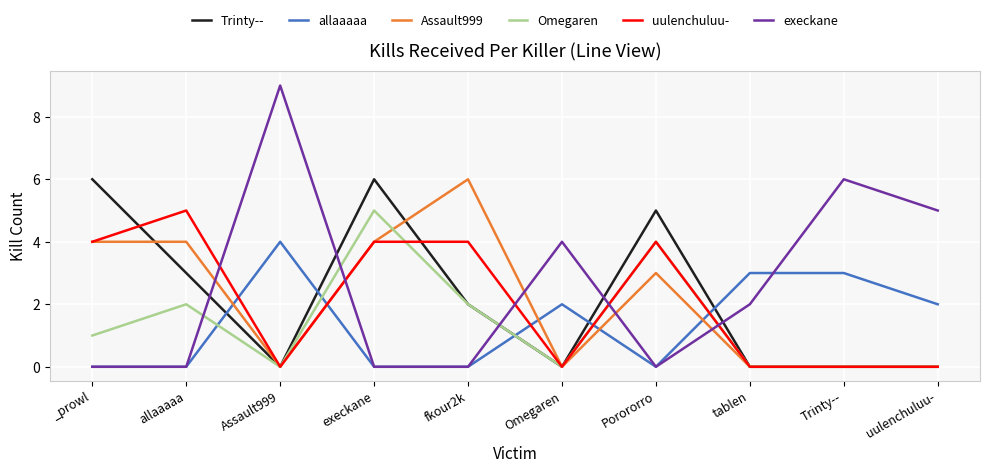

What position from the left is Trinty--?

9